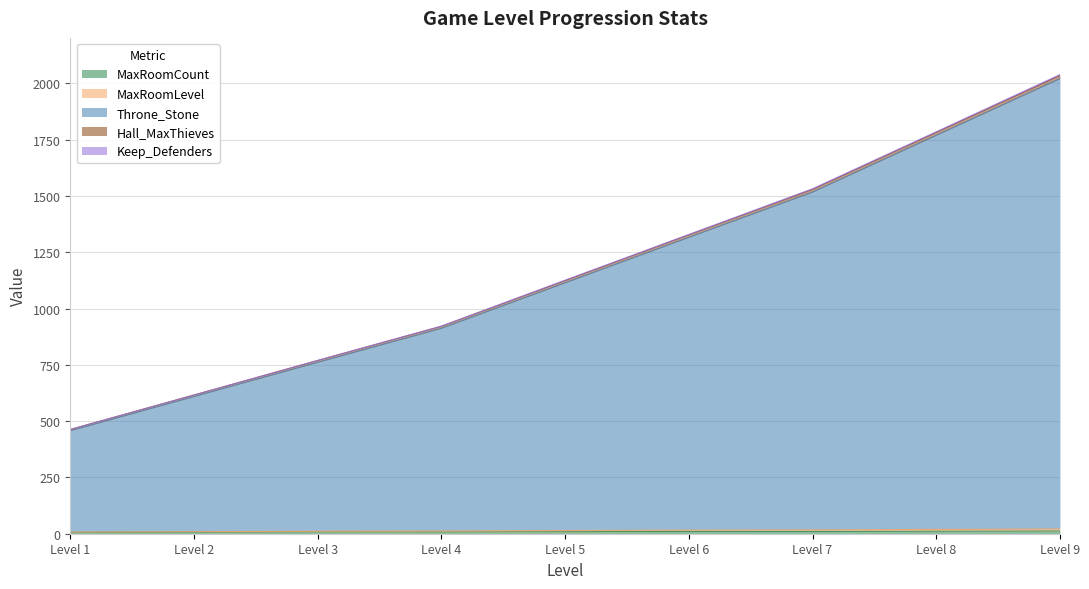

What is the maximum value for MaxRoomCount?

12